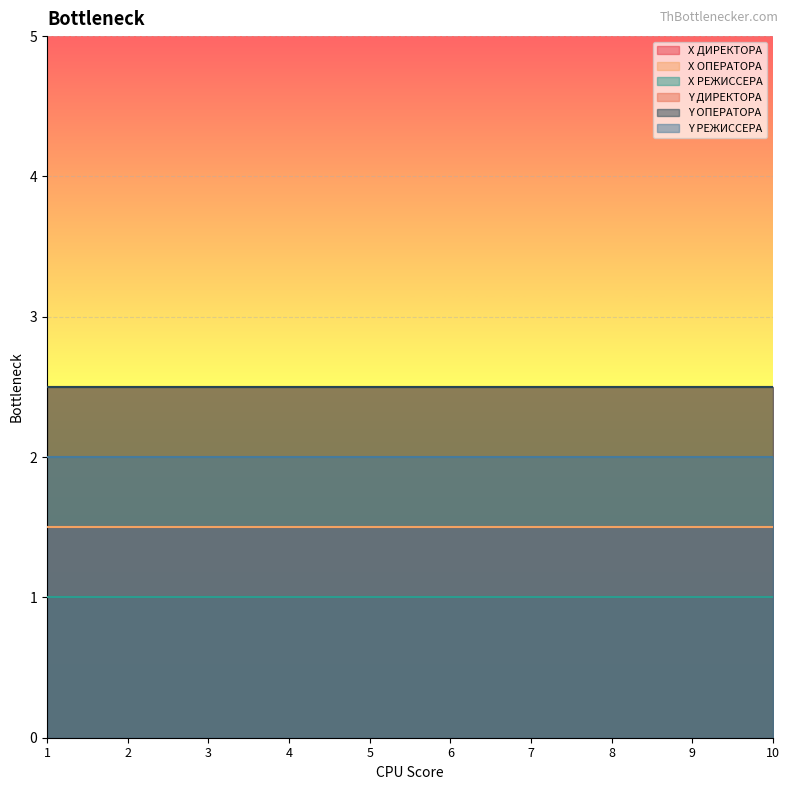

How many lines are shown in the chart?

6